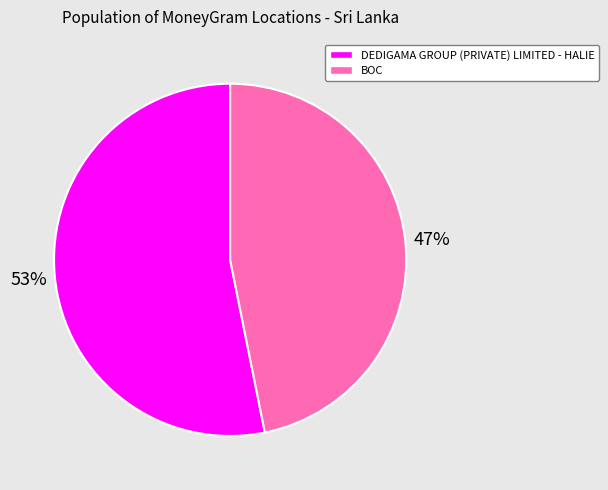

How many segments does this pie chart have?

2